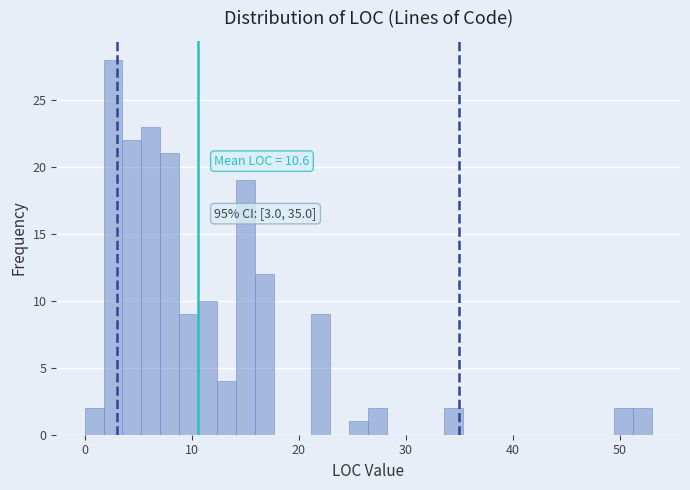

Read against the x-axis, roughly where is the centre of the tallest bar?

3